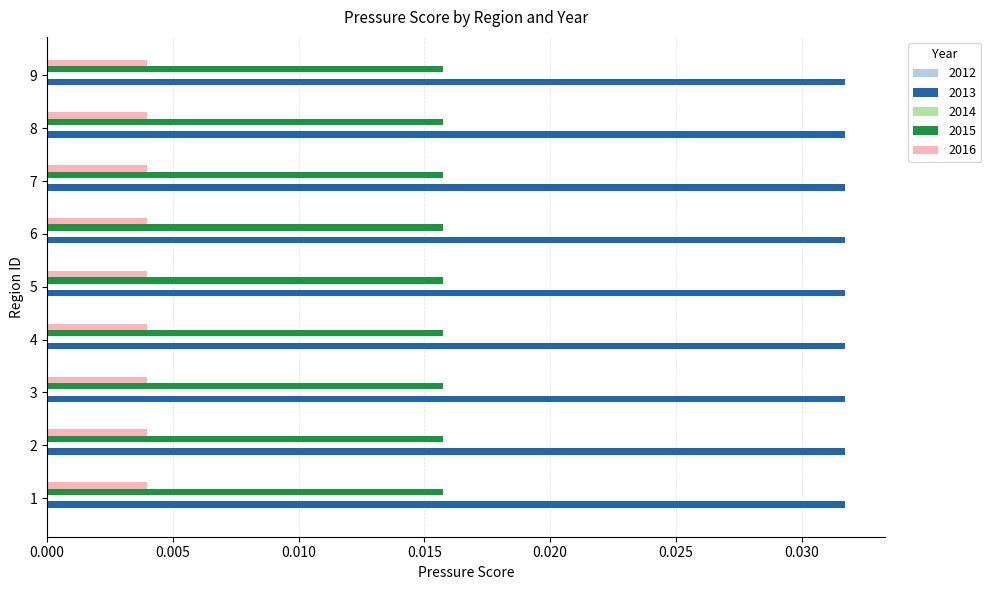

List the series in order of their overall mean, highest first.

2013, 2015, 2016